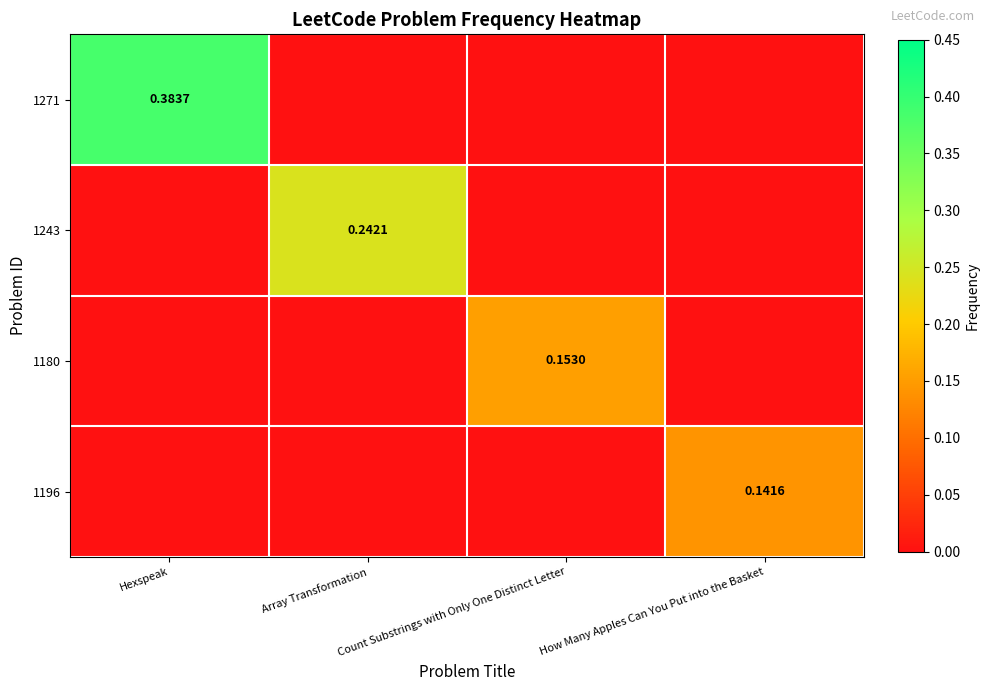

What is the spread (max minus min) of values at Array Transformation?

0.2